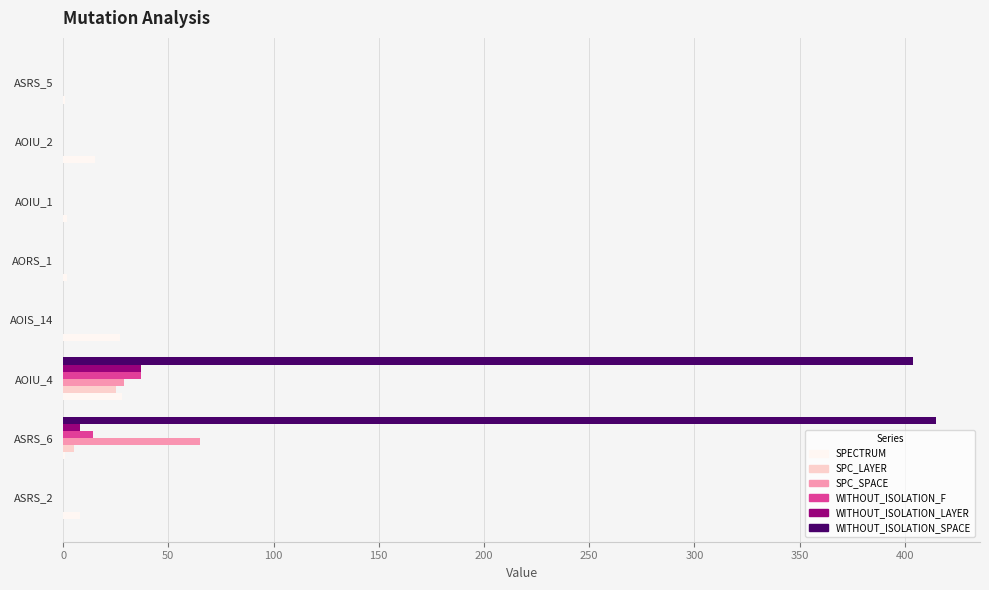

Which category has the highest value across all series?

ASRS_6